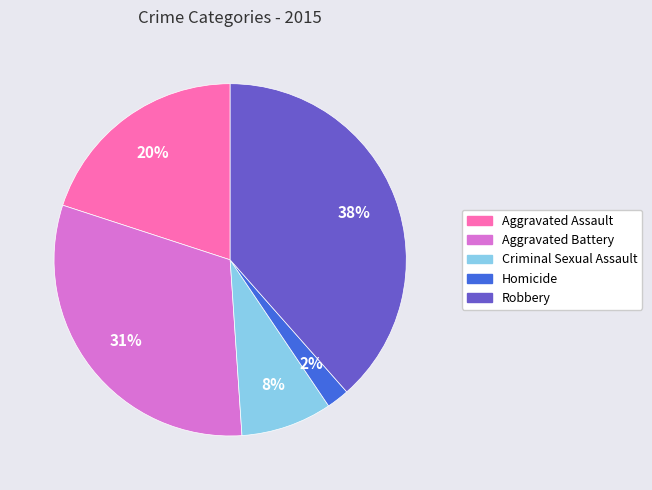

Which has a higher value, Criminal Sexual Assault or Aggravated Assault?

Aggravated Assault